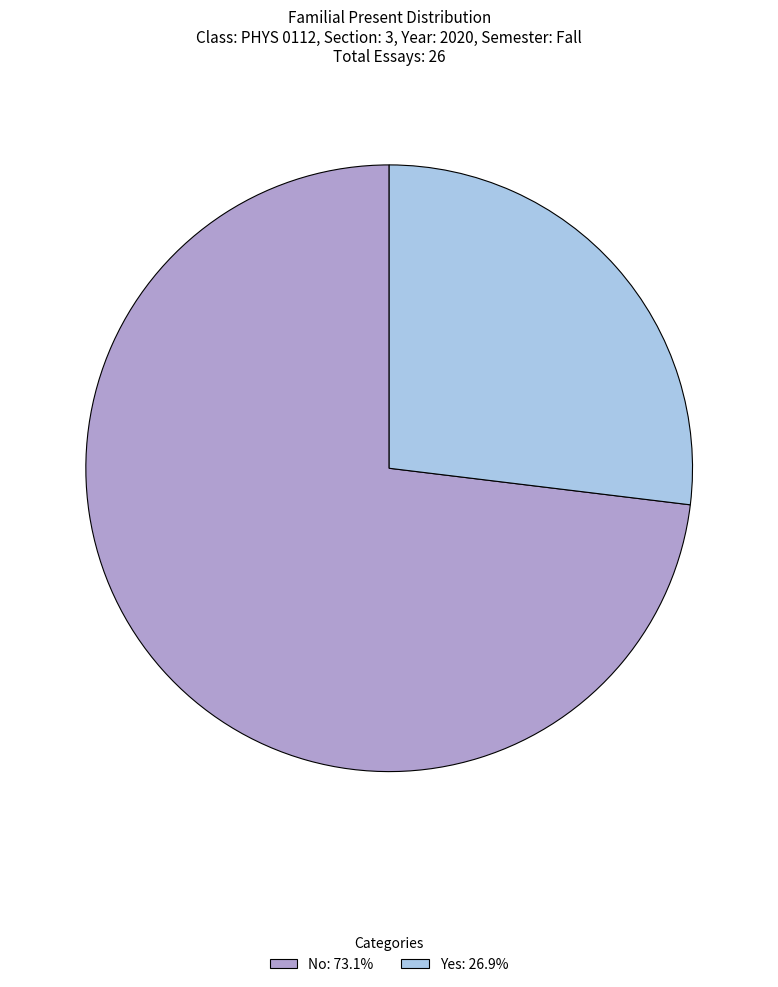

Rank the categories by value from highest to lowest.

No, Yes